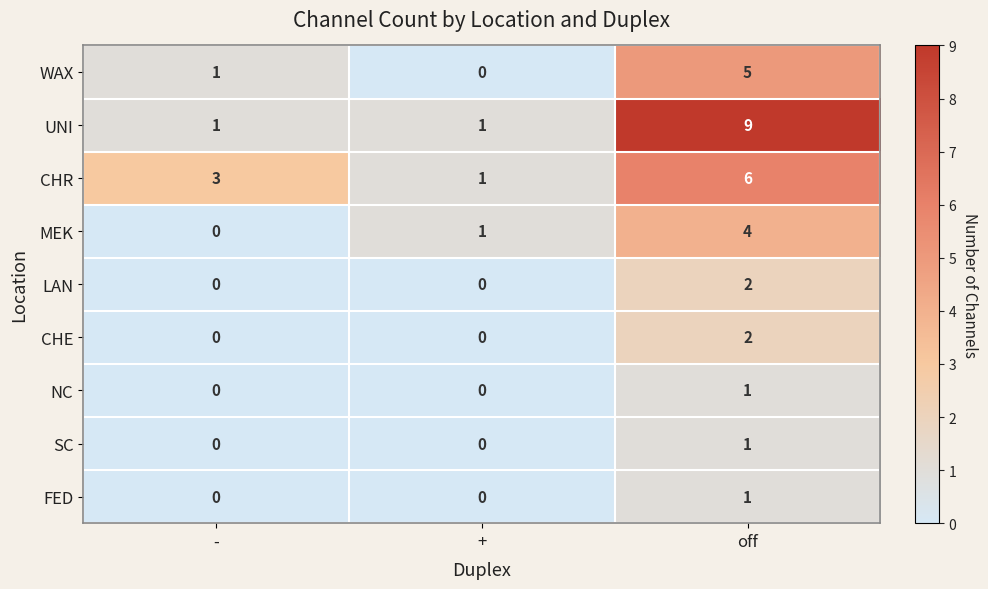

What is the average value of the UNI series?

4